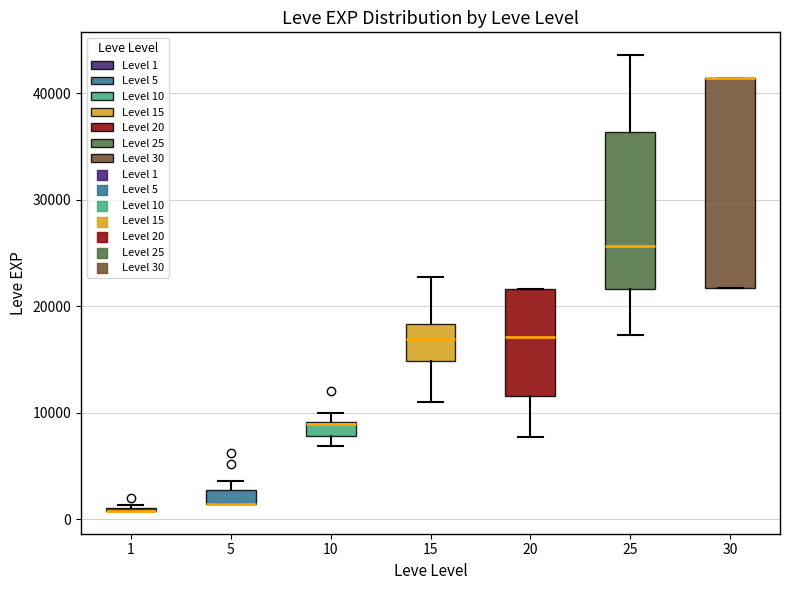

Where is the upper edge of the box at x = 20 on the y-axis? The values are not printed on the chart, so give them approximately, as read against the axis.

22000